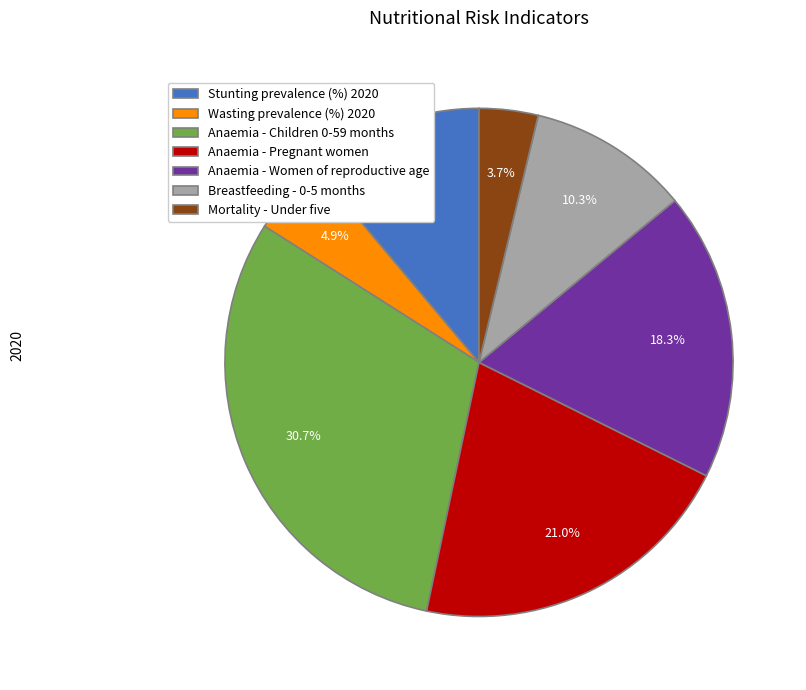

What is the smallest slice in the pie chart?

Mortality - Under five